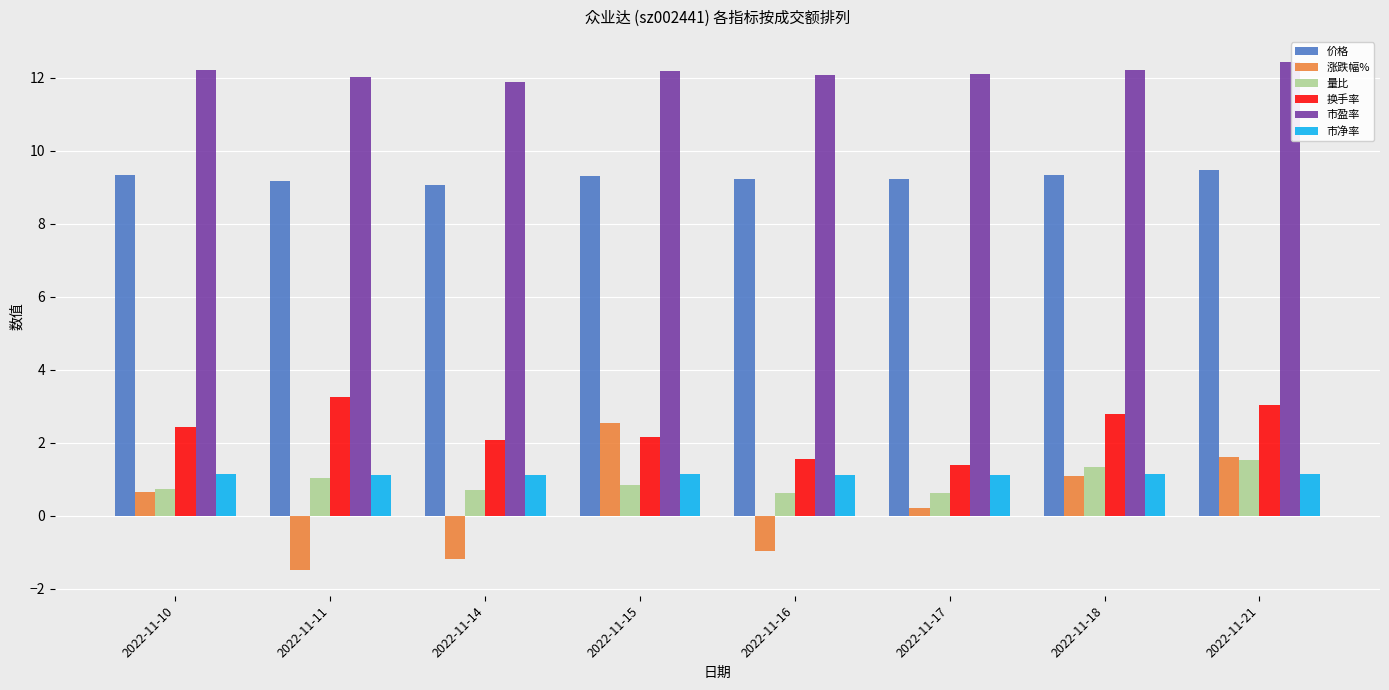

How many groups of bars are there?

8